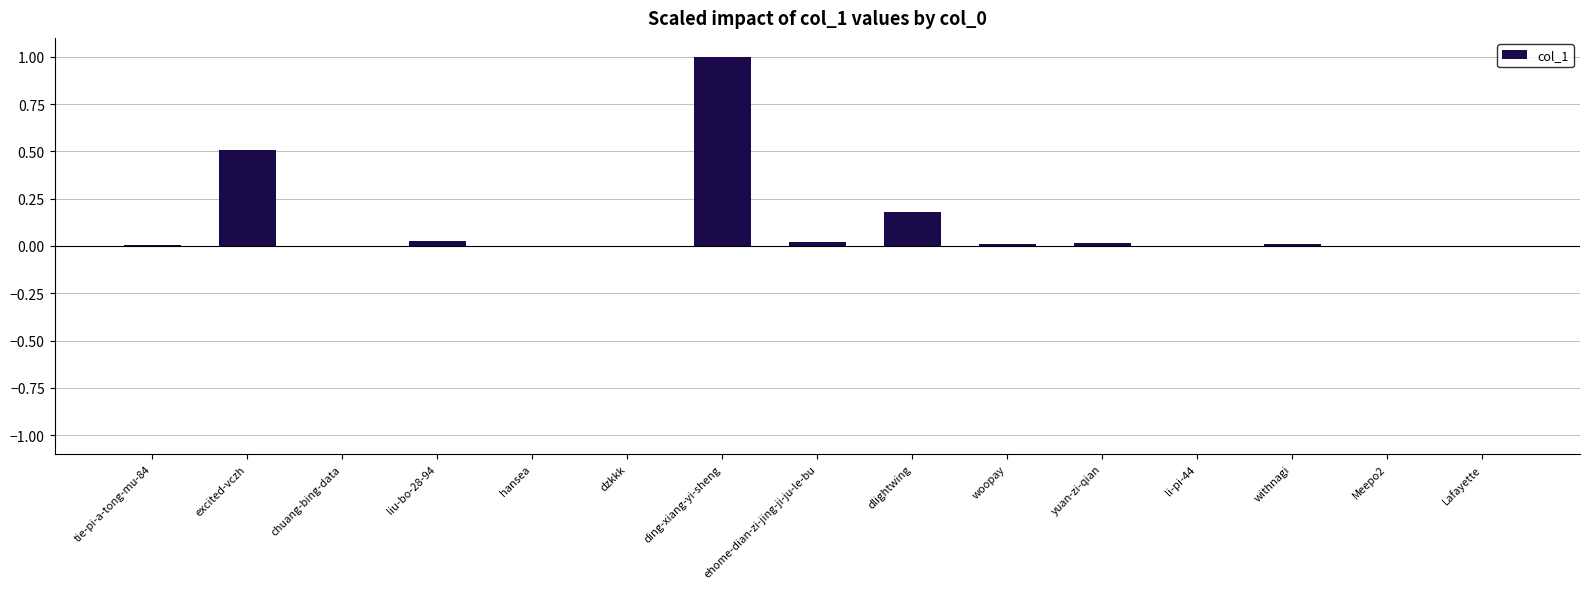

Between excited-vczh and ding-xiang-yi-sheng, which is larger?

ding-xiang-yi-sheng